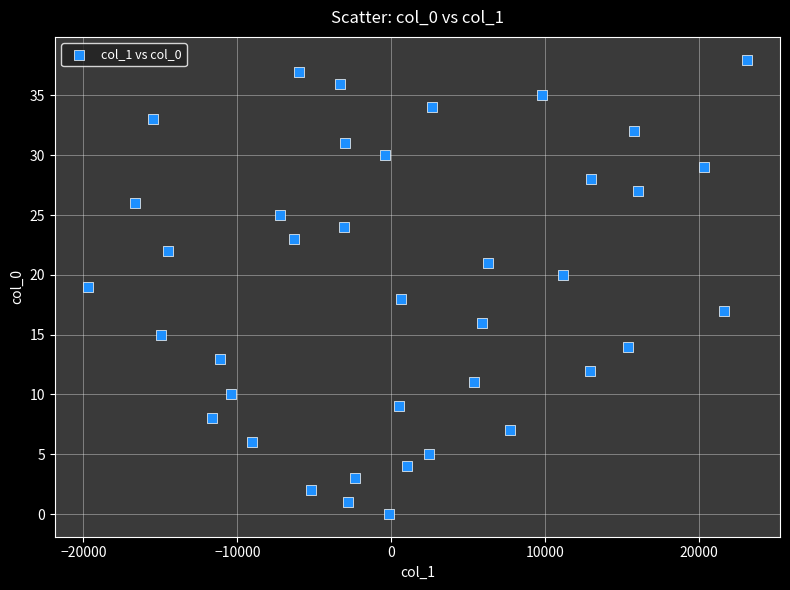

What is the range of Y values (max minus min)?

38